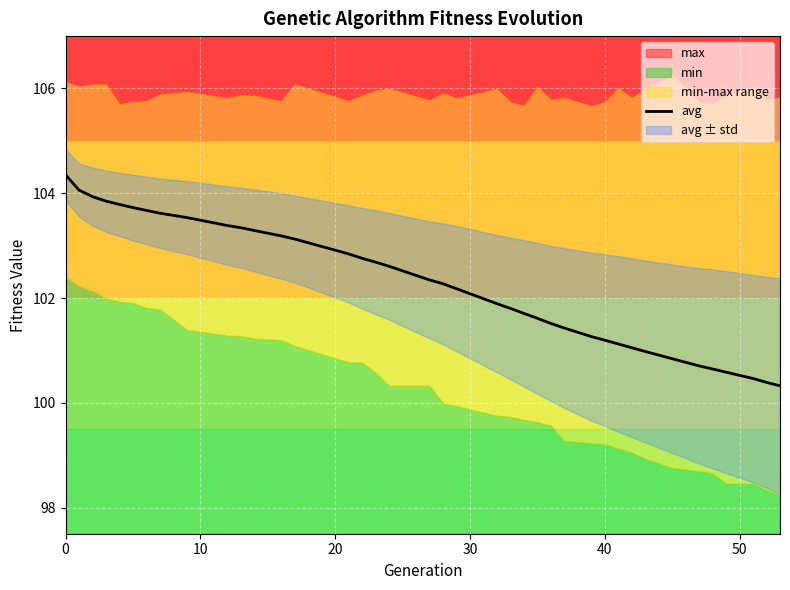

What is the maximum value for avg?

104.4